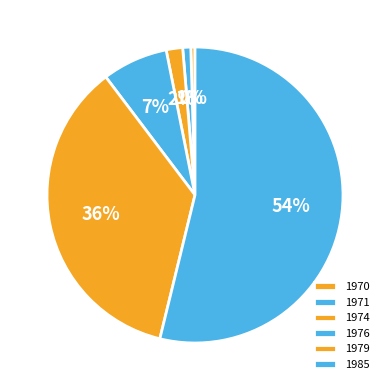

Between 1970 and 1971, which is larger?

1971